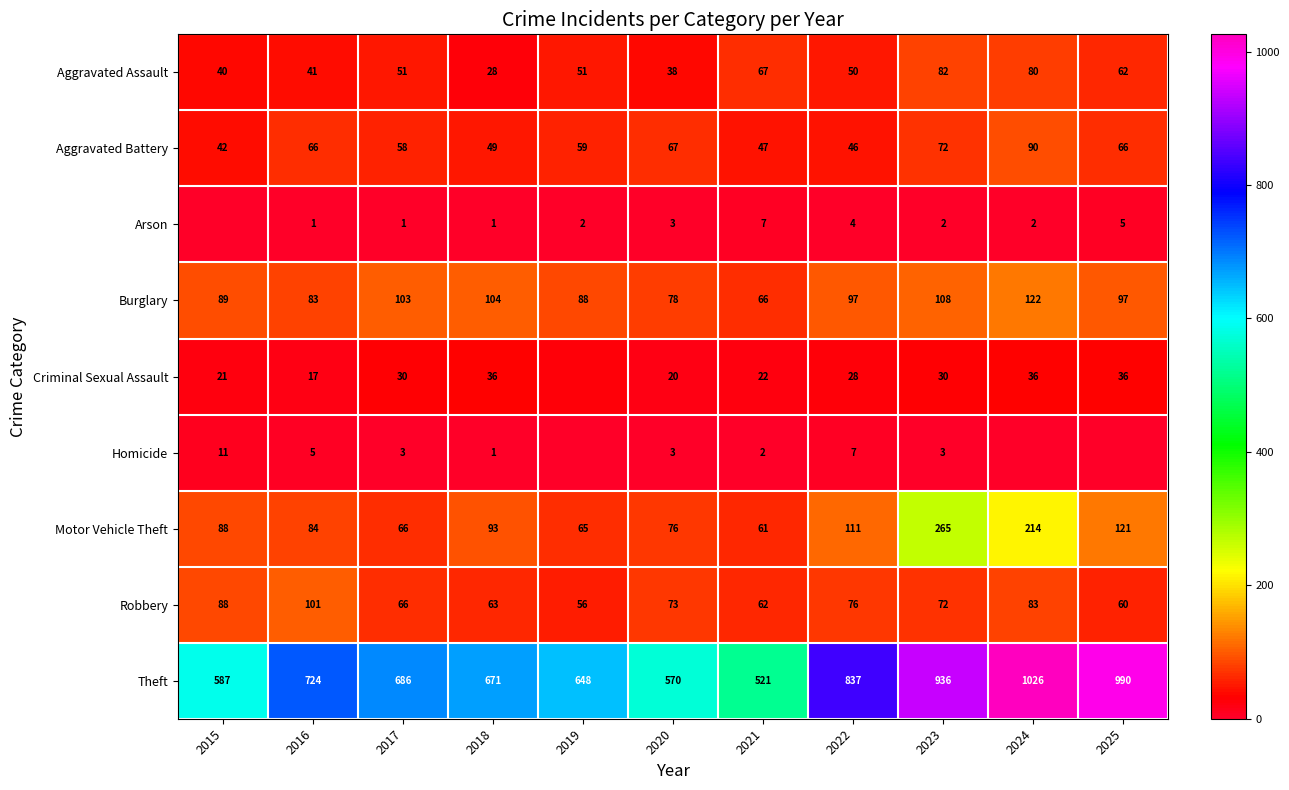

What is the average value of the Aggravated Assault series?

54